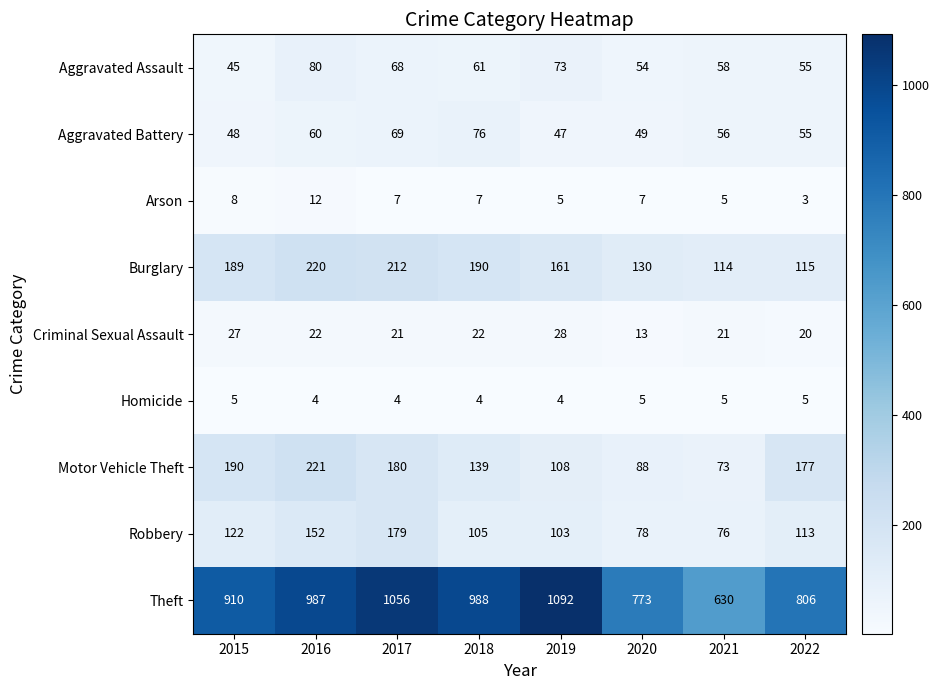

The value of Aggravated Battery at 2018 is 76. True or false?

True